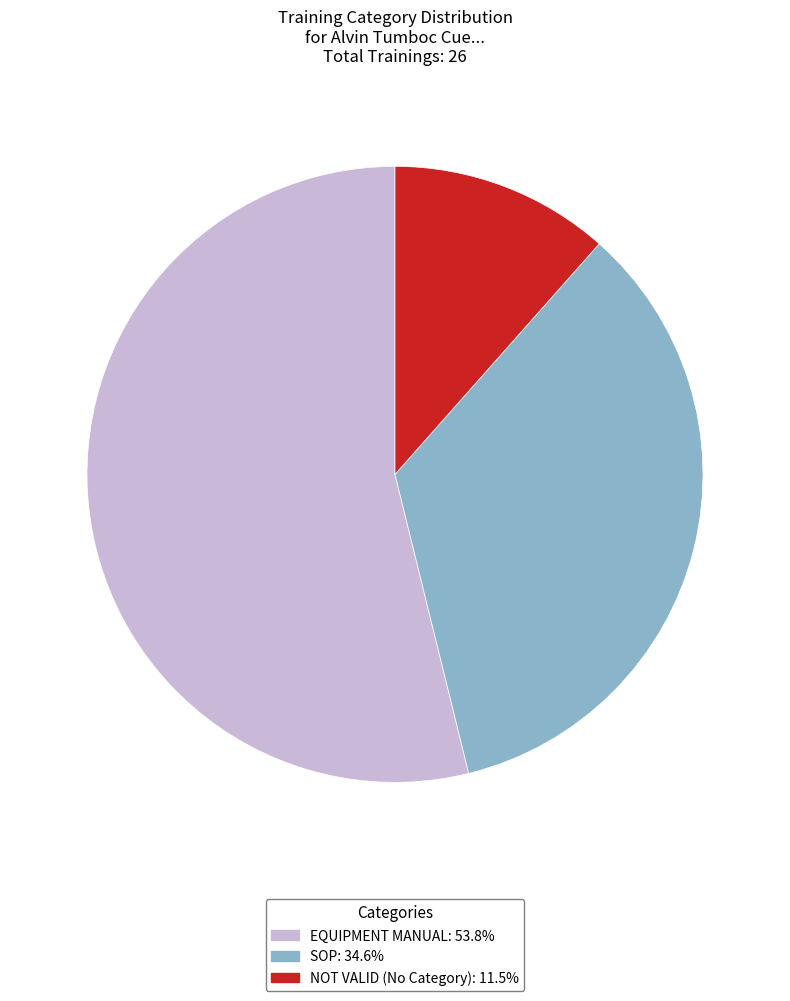

Do SOP: 34.6% and NOT VALID (No Category): 11.5% together represent more than half of the pie?

No